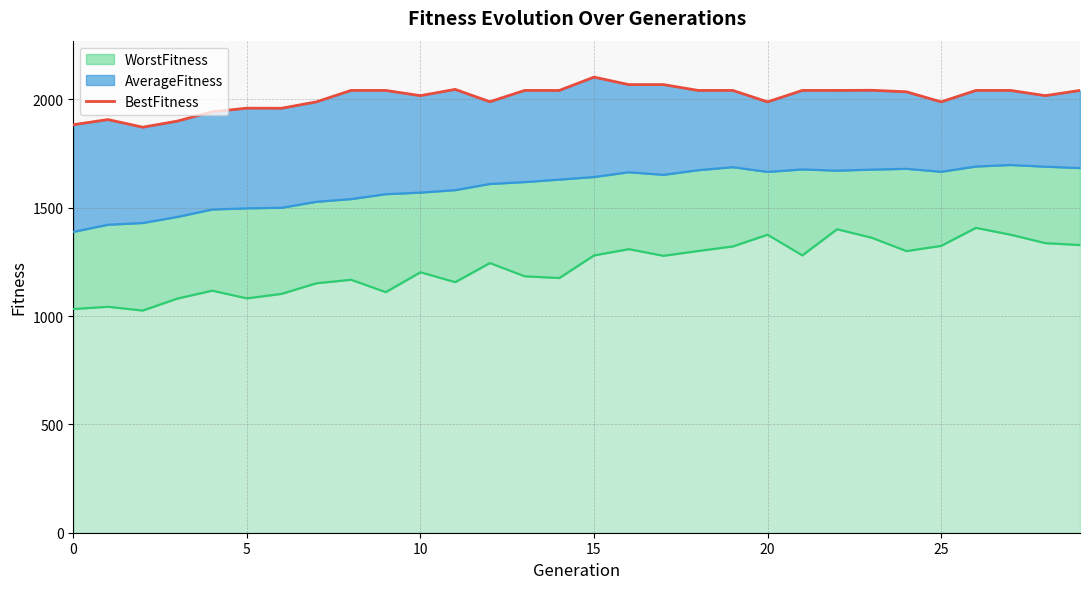

At which label does the data first exceed 2041?

8